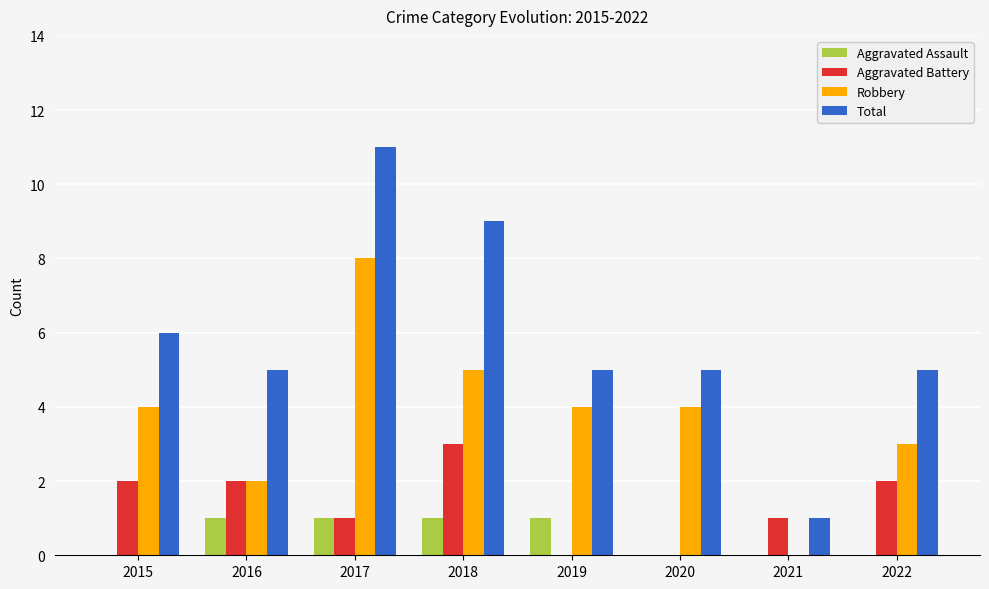

Is it true that Aggravated Assault equals 1 at 2019?

True